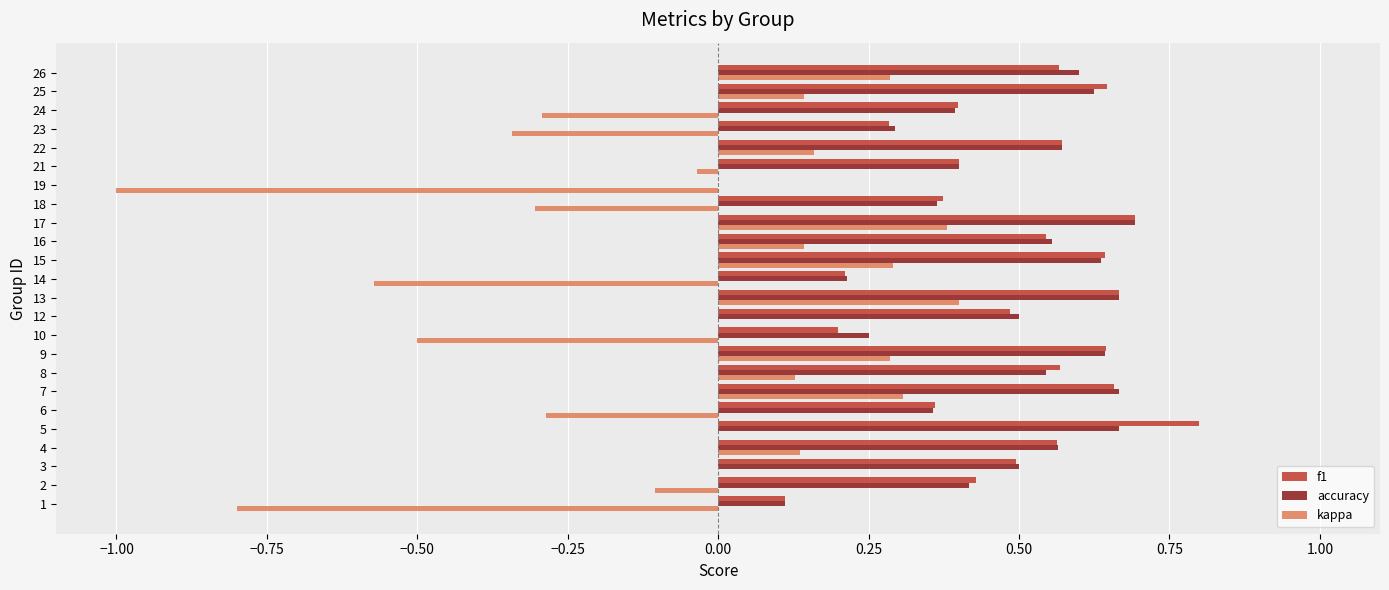

Is the value of kappa at 22 greater than the value of f1 at 19?

Yes